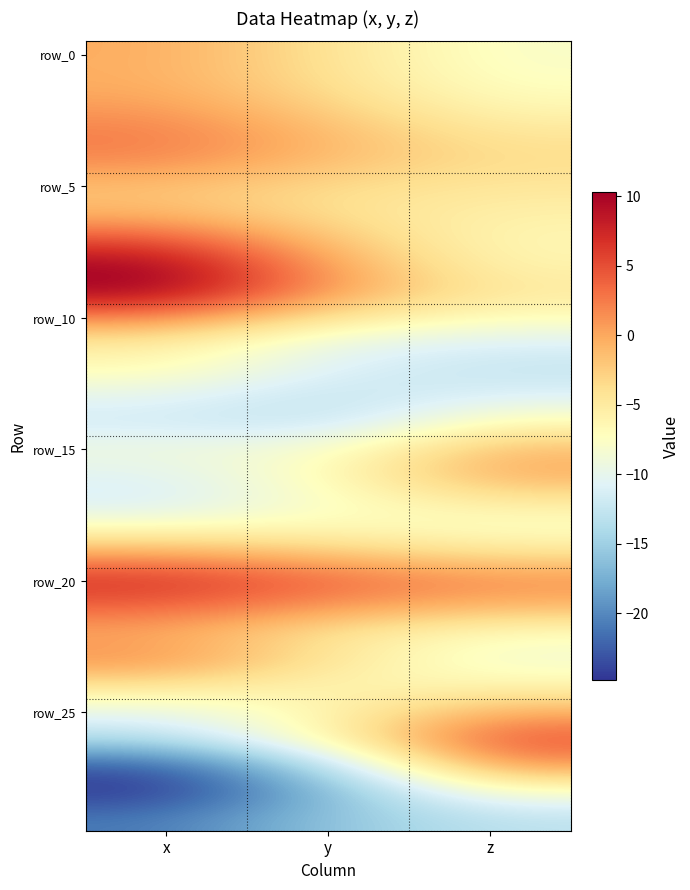

Between x and y, which is larger?

x